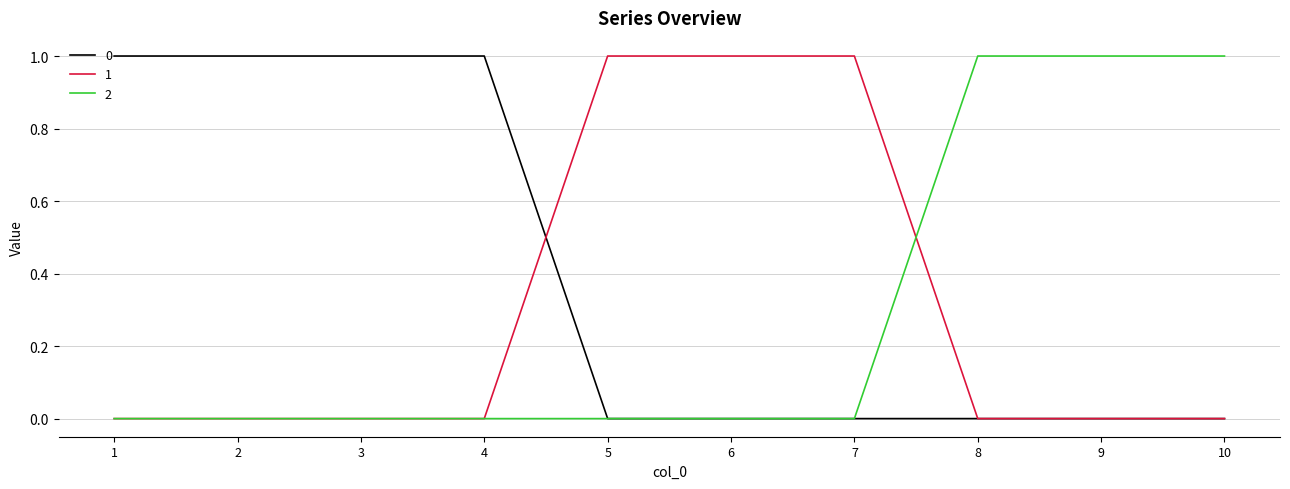

What are all the series names shown in the legend?

0, 1, 2